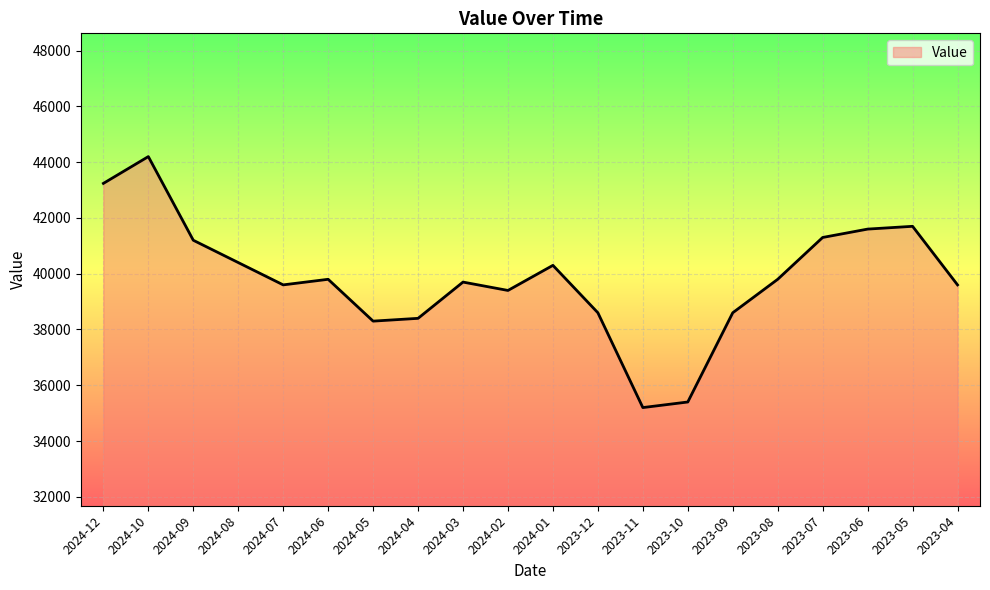

What is the maximum value shown in the chart?

44200